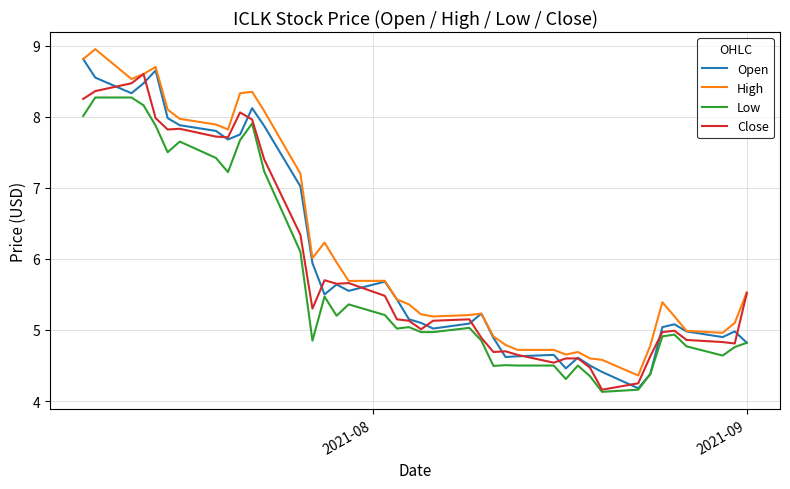

List the series in order of their overall mean, highest first.

High, Open, Close, Low